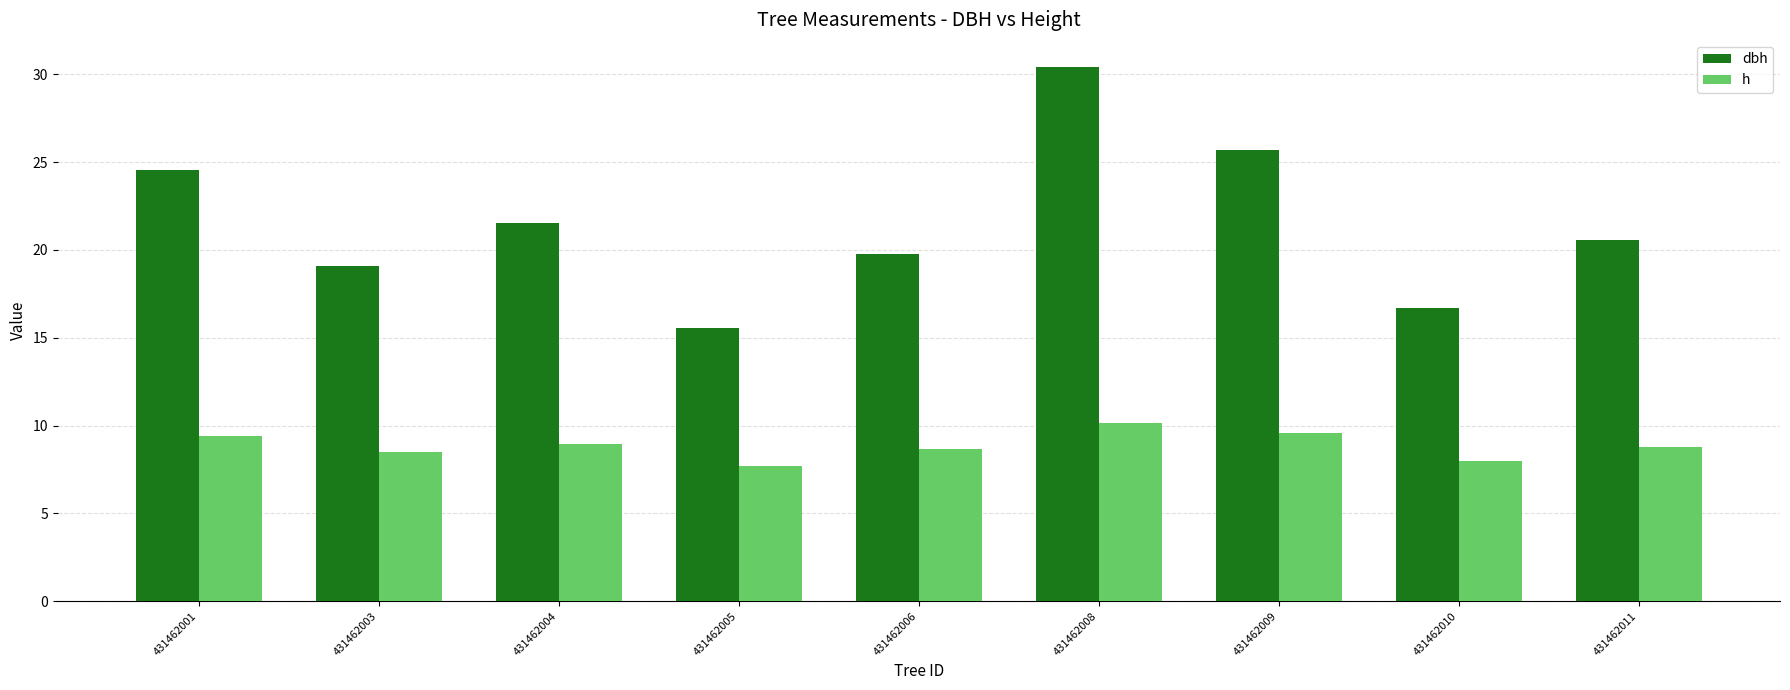

List the series in order of their peak value, highest first.

dbh, h